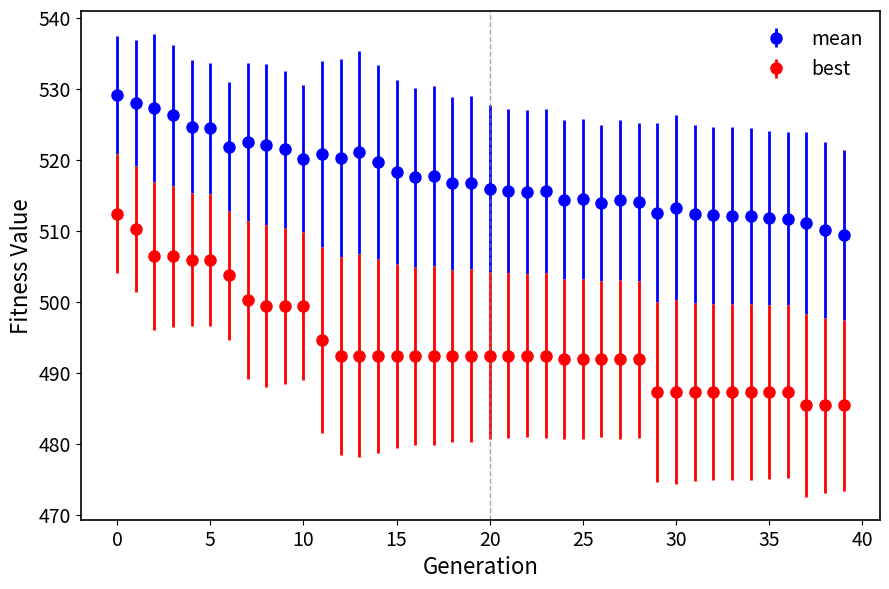

What is the minimum value shown in the chart?

485.4